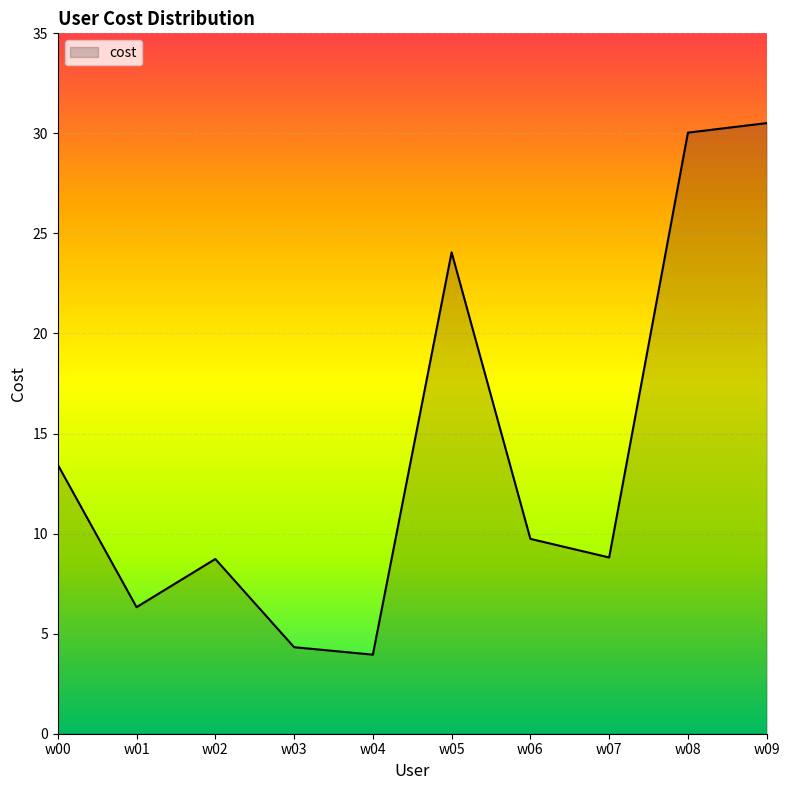

What is the change in value from w07 to w08?

+21.2